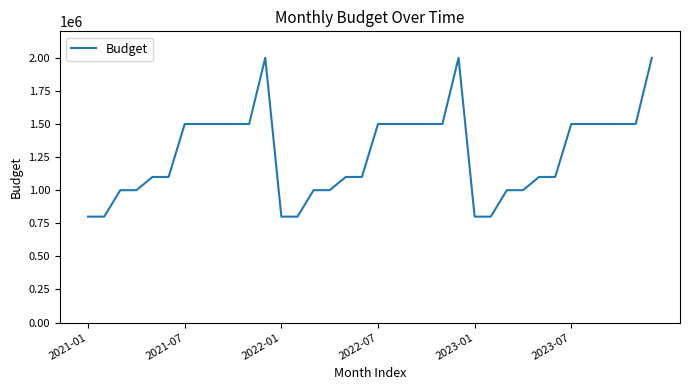

What is the minimum value shown in the chart?

800000